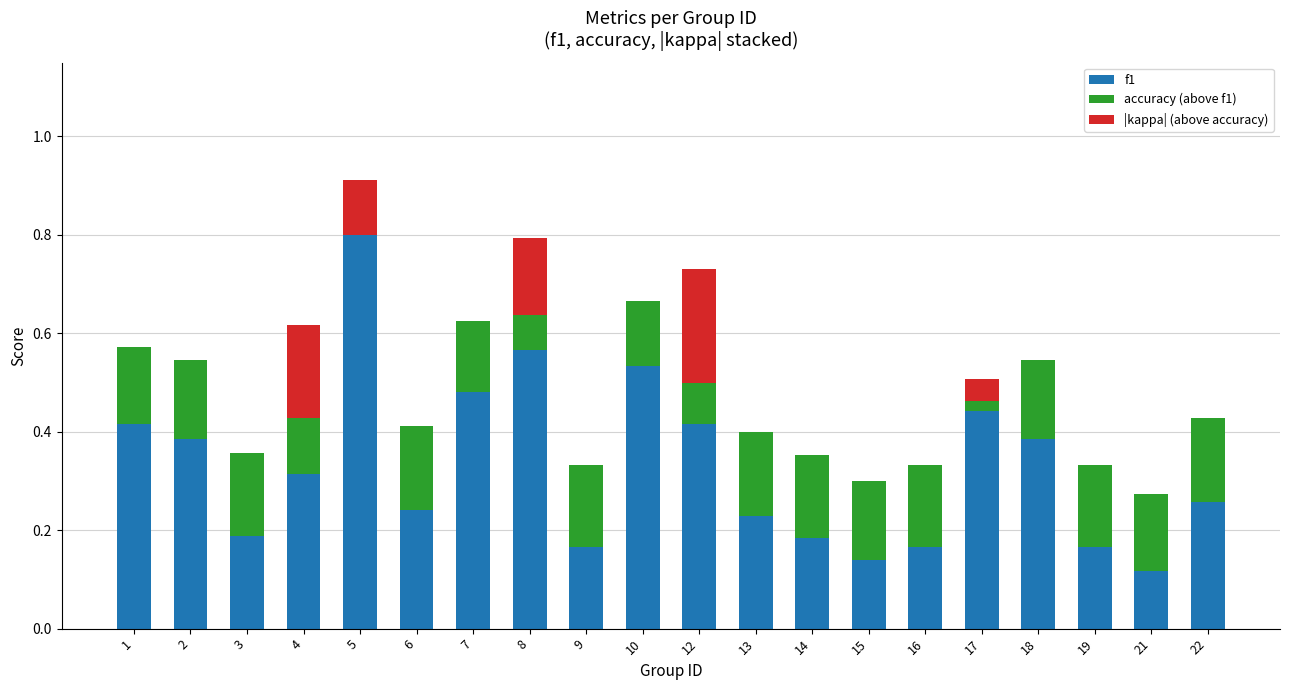

What is the sum of all f1 values?

6.6